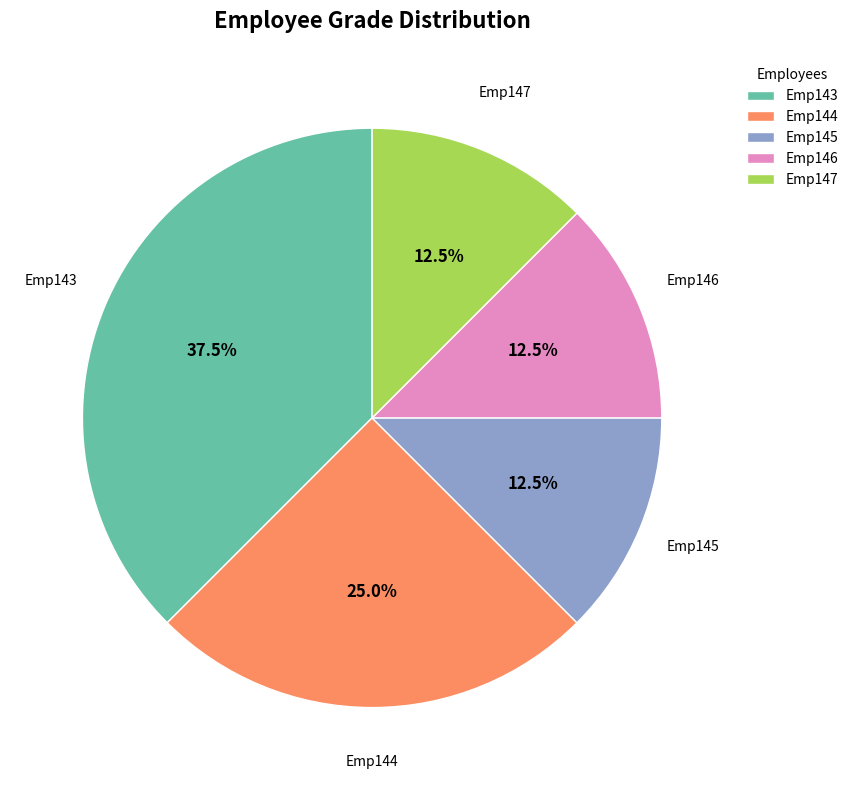

Which category has the biggest portion of the pie?

Emp143